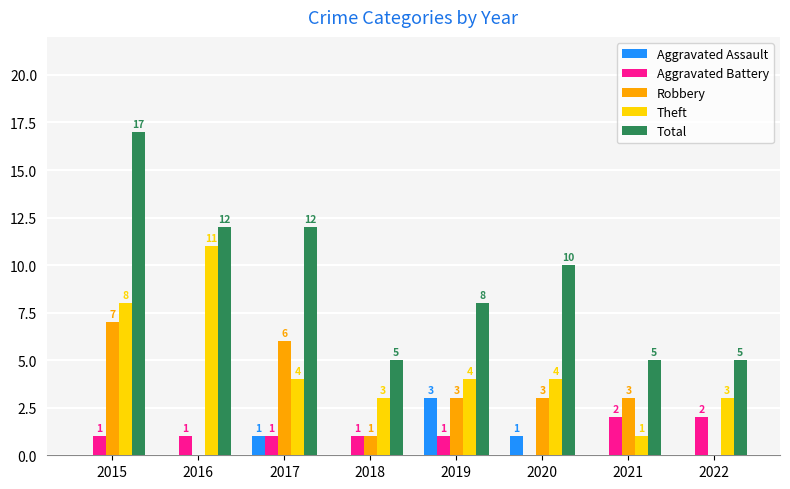

What is the sum of the Robbery values at 2021 and 2020?

6